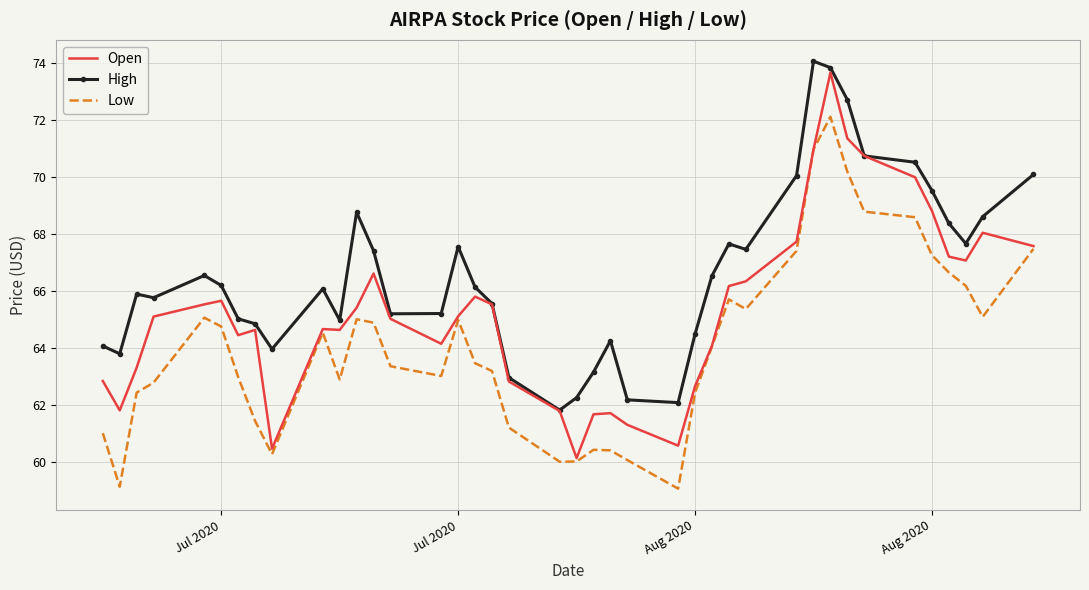

List the series in order of their overall mean, lowest first.

Low, Open, High